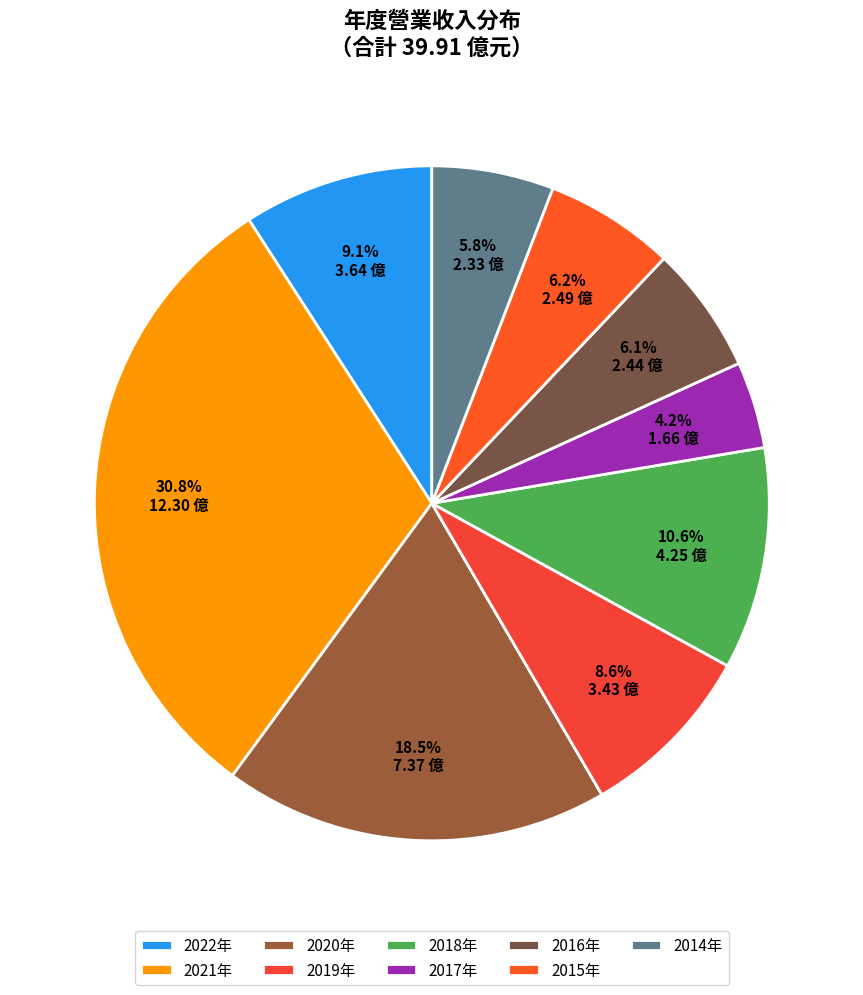

How many segments does this pie chart have?

9